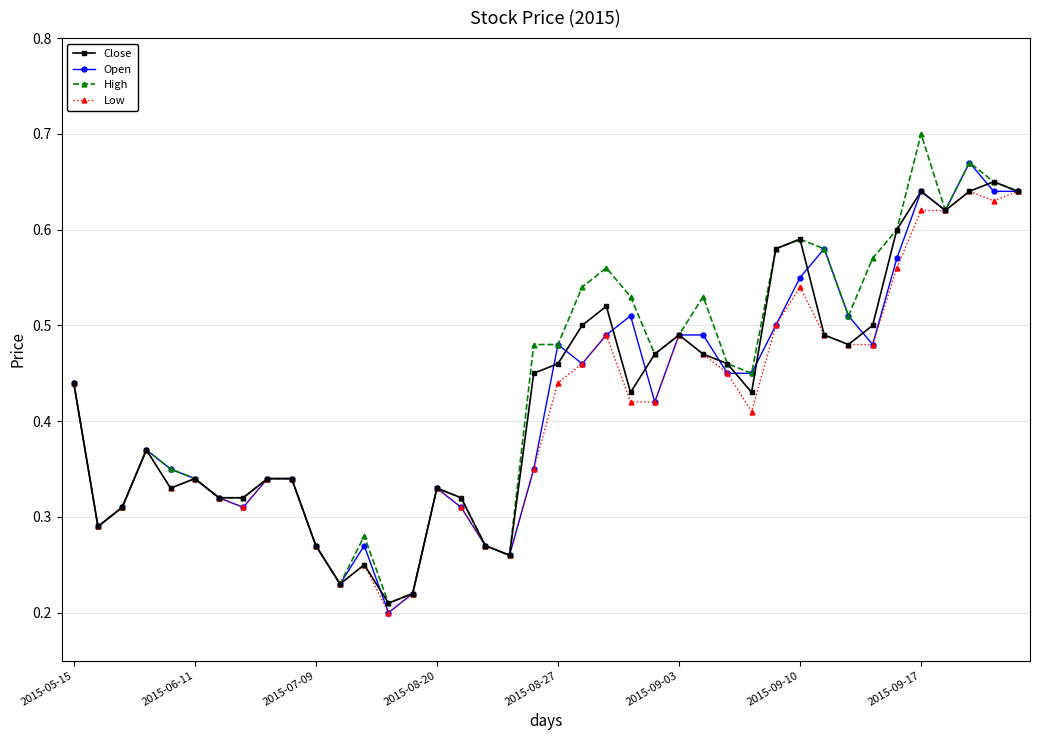

What are all the series names shown in the legend?

Close, Open, High, Low